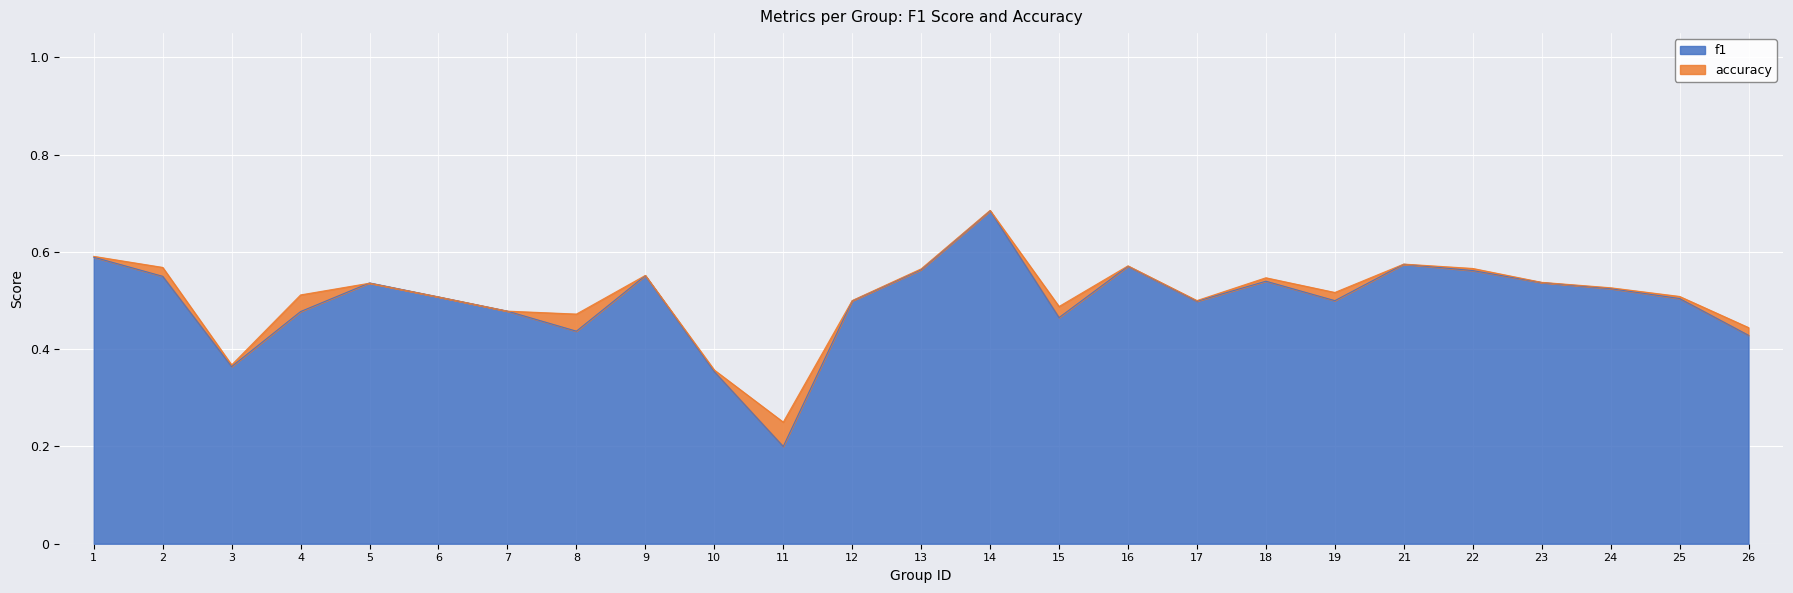

How many lines are shown in the chart?

2